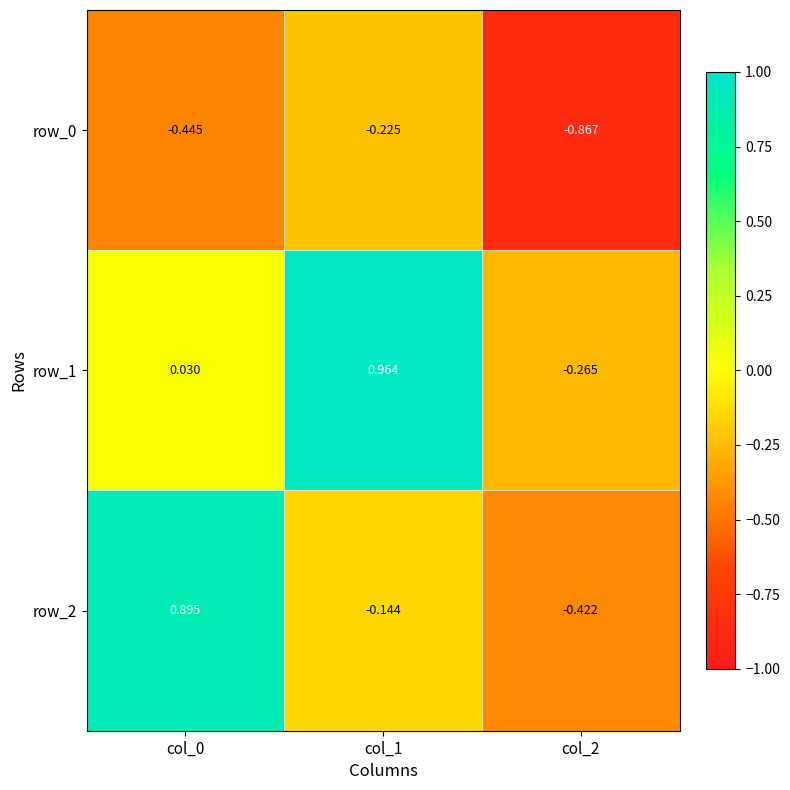

What is the difference between the maximum and minimum values in the row_1 series?

1.2